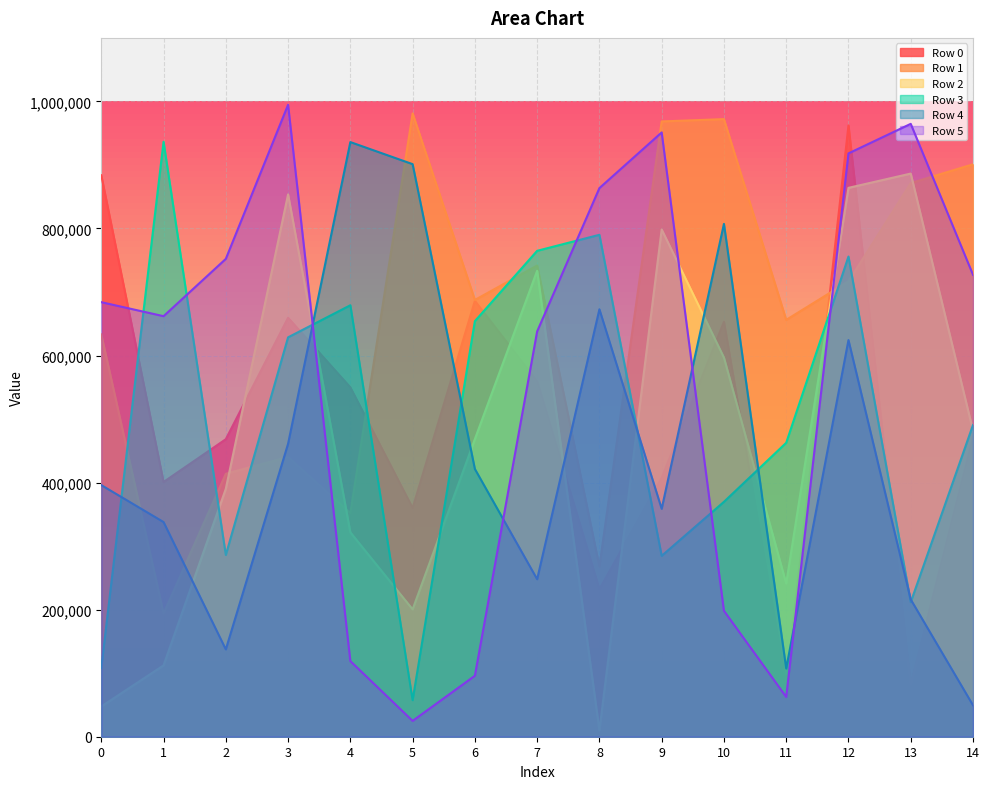

Where does the Row 5 series first go above 683998?

2